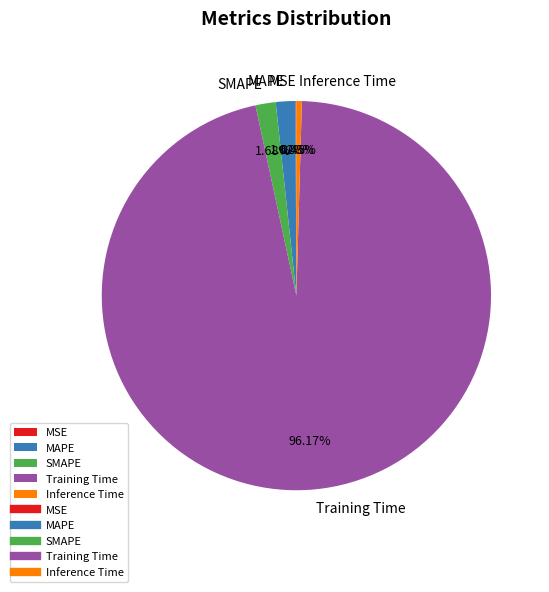

To the nearest percent, what is the combined percentage of MAPE and SMAPE?

3%